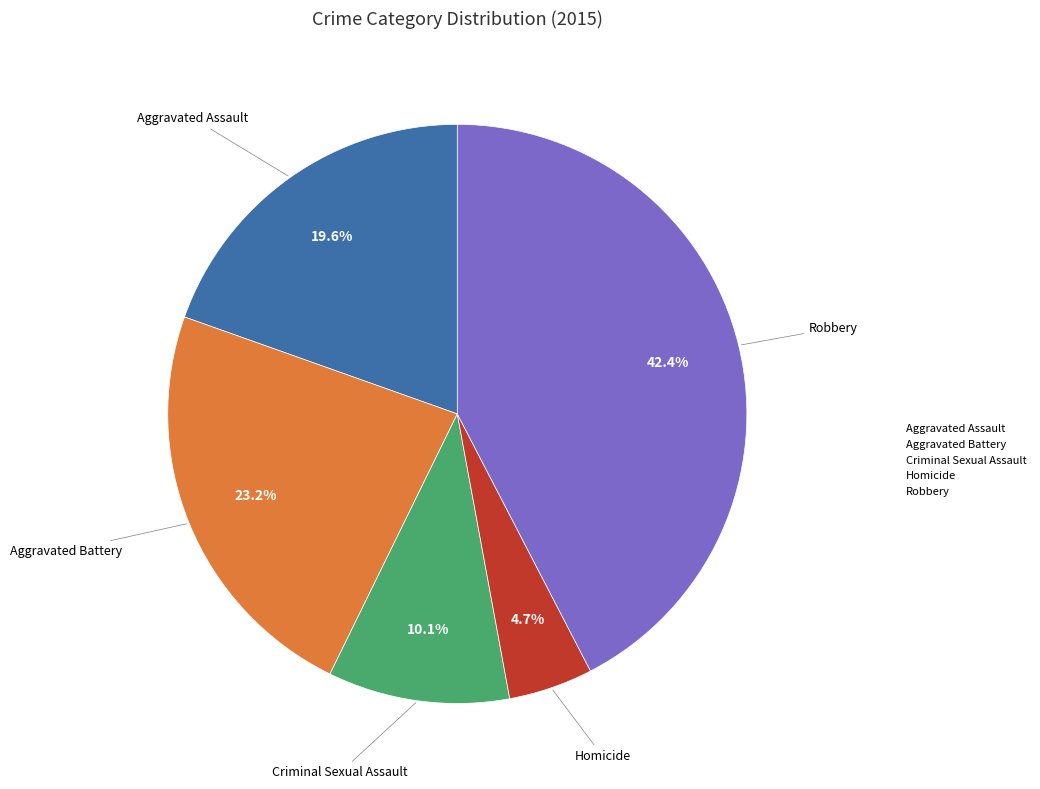

The Criminal Sexual Assault slice represents 10% of the pie. True or false?

True